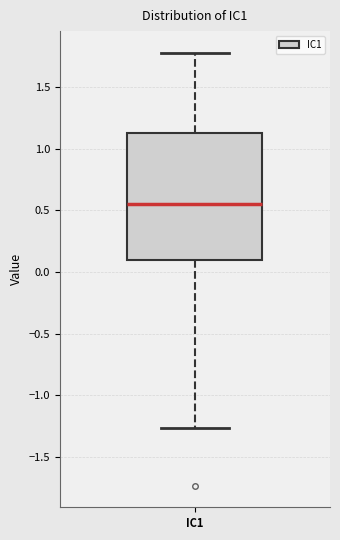

Read this box plot against the y-axis: the position of the median line, the range covered by the box, and the ends of both whiskers. The values are not printed on the chart, so give them approximately, as read against the axis.

median 0.55, box 0.10 to 1.15, whiskers -1.25 to 1.80